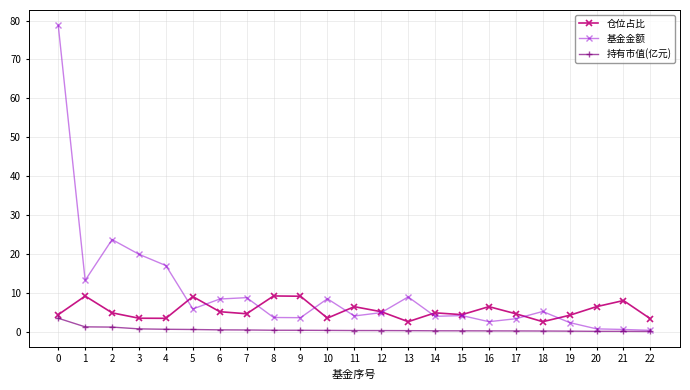

What are all the series names shown in the legend?

仓位占比, 基金金额, 持有市值(亿元)